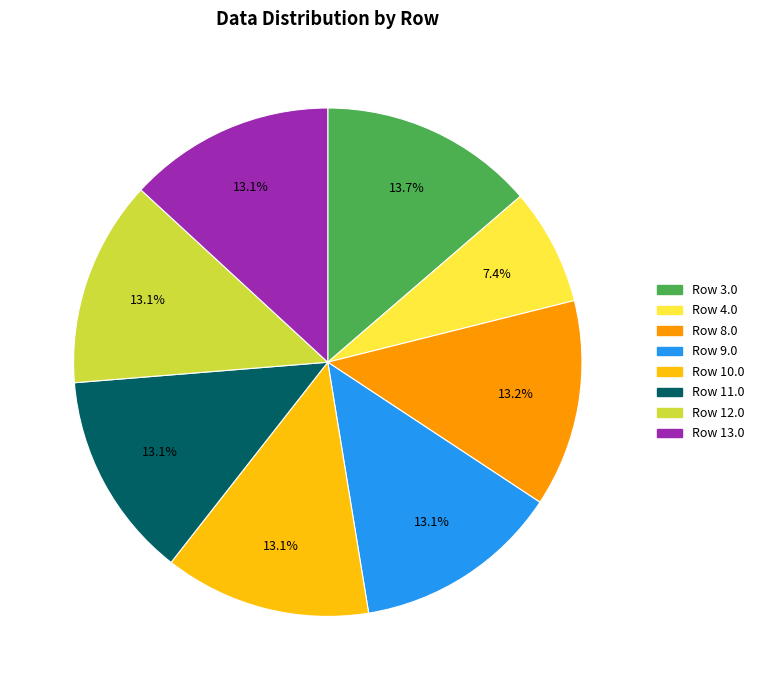

Is there any slice that represents more than half of the pie?

No